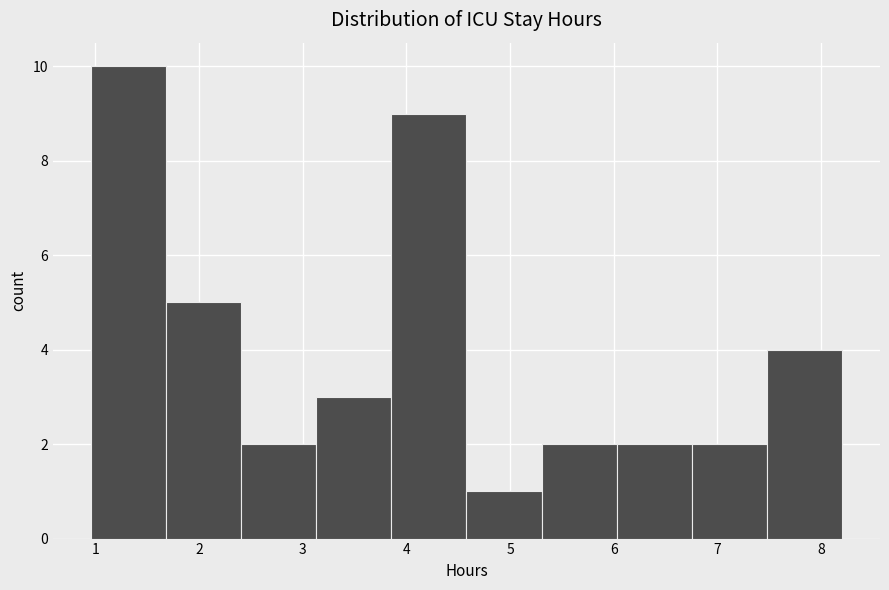

Reading left to right, list every bar in this chart as the range it spans on the x-axis followed by its height. Neither the bar edges nor the heights are printed on the chart, so give them approximately, as read against the axes.

1.0 to 1.7: 10
1.7 to 2.4: 5
2.4 to 3.1: 2
3.1 to 3.9: 3
3.9 to 4.6: 9
4.6 to 5.3: 1
5.3 to 6.0: 2
6.0 to 6.8: 2
6.8 to 7.5: 2
7.5 to 8.2: 4